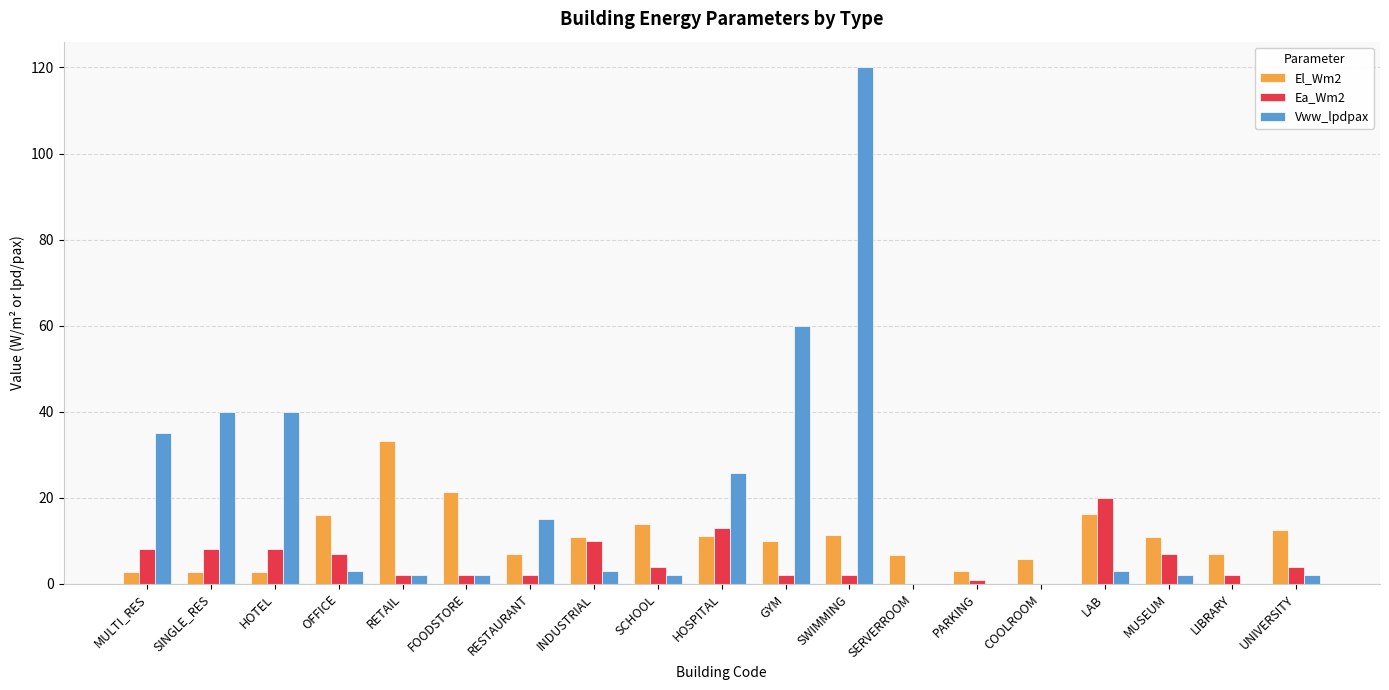

What is the difference between the El_Wm2 values at GYM and HOSPITAL?

1.1